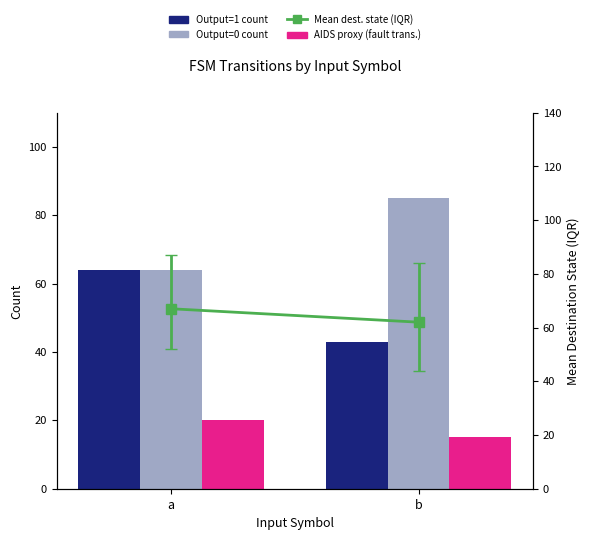

Rank the series by their maximum value, from highest to lowest.

Output=0 count, Output=1 count, AIDS proxy (fault transitions)